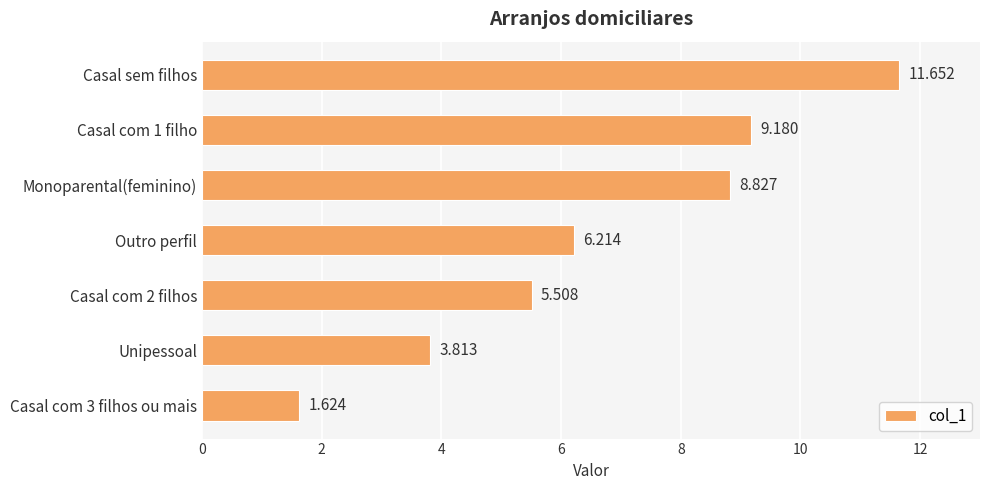

How many data points does each series have?

7